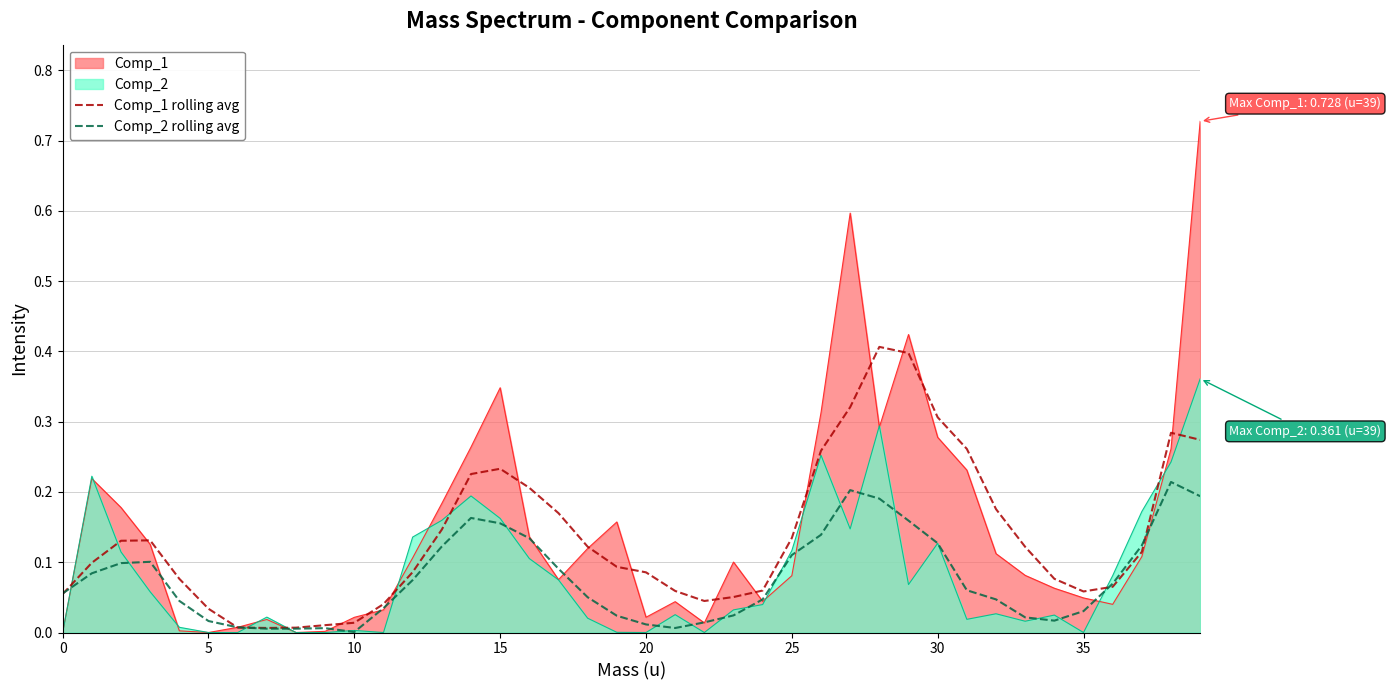

Which category has the highest value in the Comp_2 rolling avg series?

38